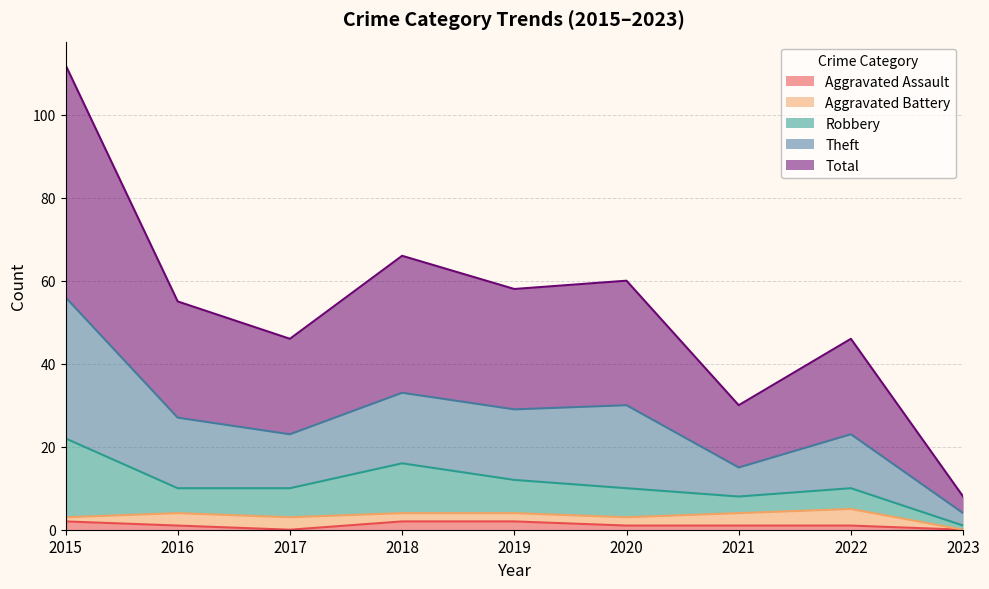

True or false: Aggravated Assault has a value of 0 at 2017.

True